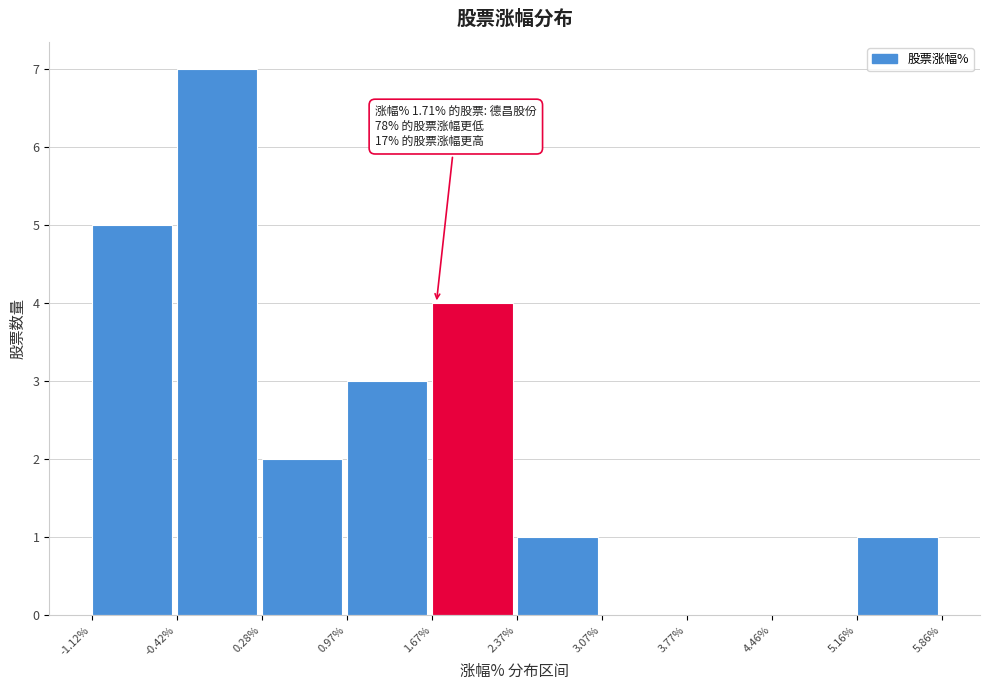

Over which range of the x-axis is the bar tallest?

-0.42% to 0.28%